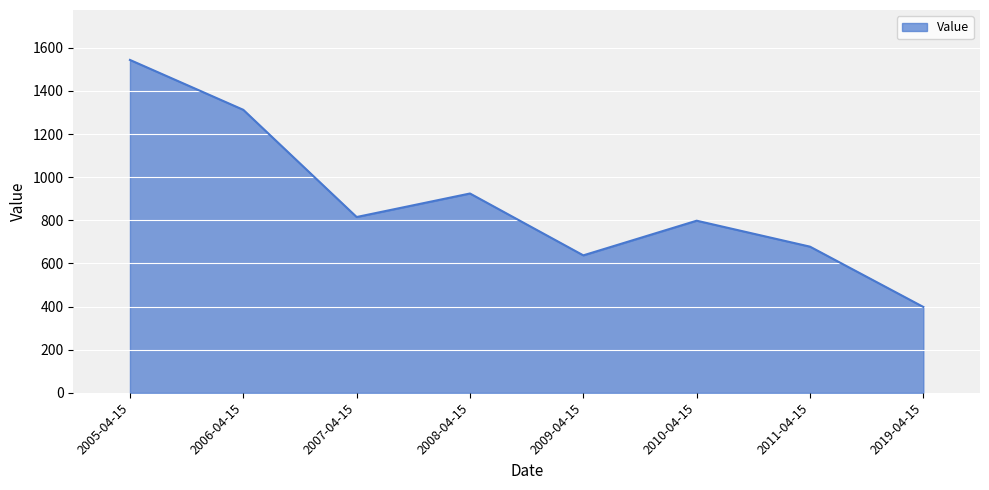

Which label corresponds to the largest value in the chart?

2005-04-15